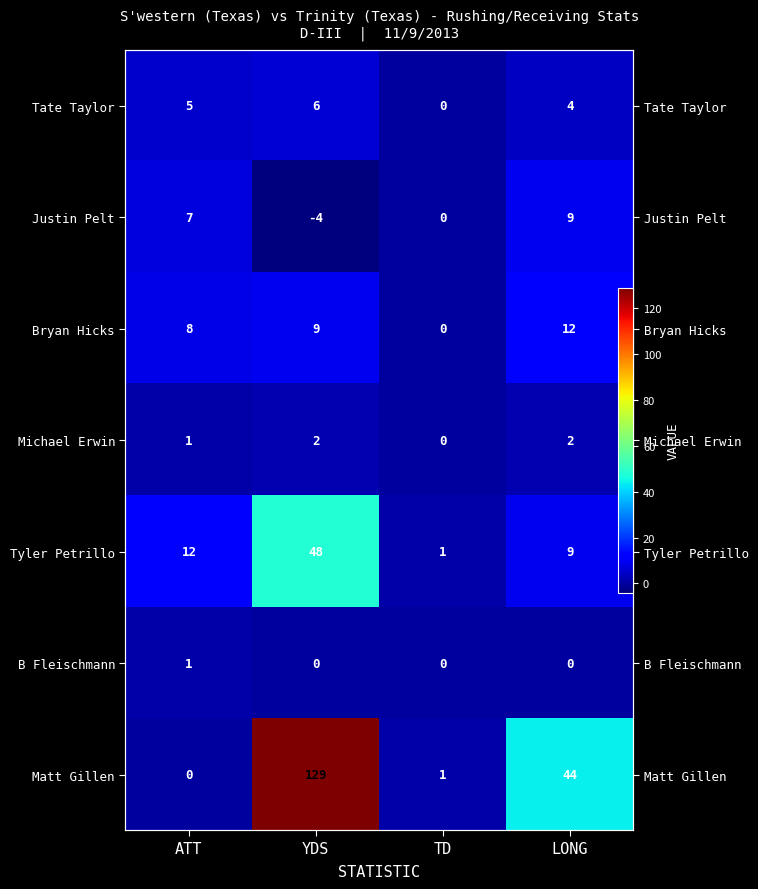

What is the difference between the maximum and minimum values in the Bryan Hicks series?

12